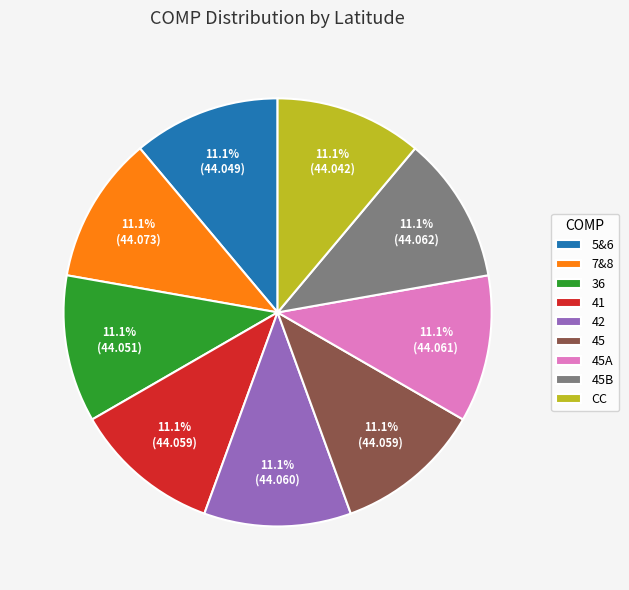

Is it true that 5&6 is 17% of the pie?

False